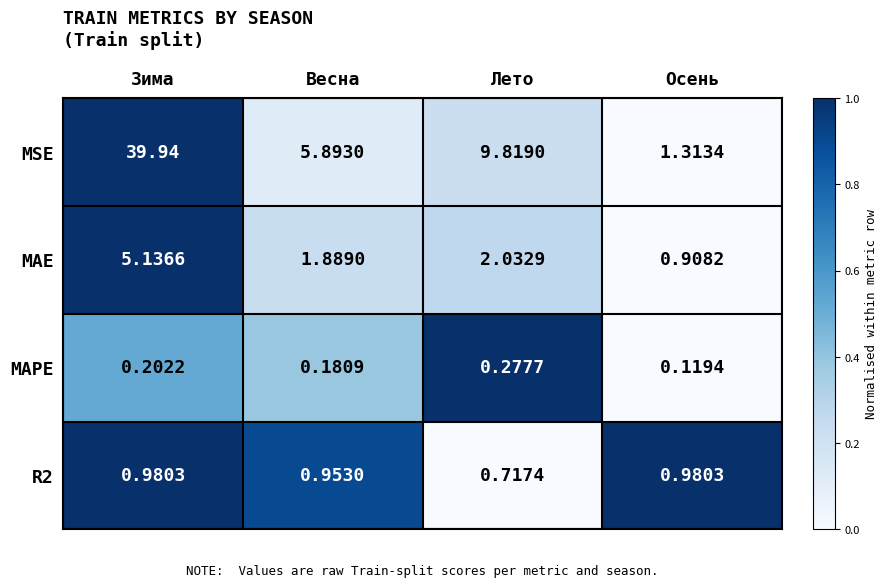

At which label does MSE reach its peak?

Зима